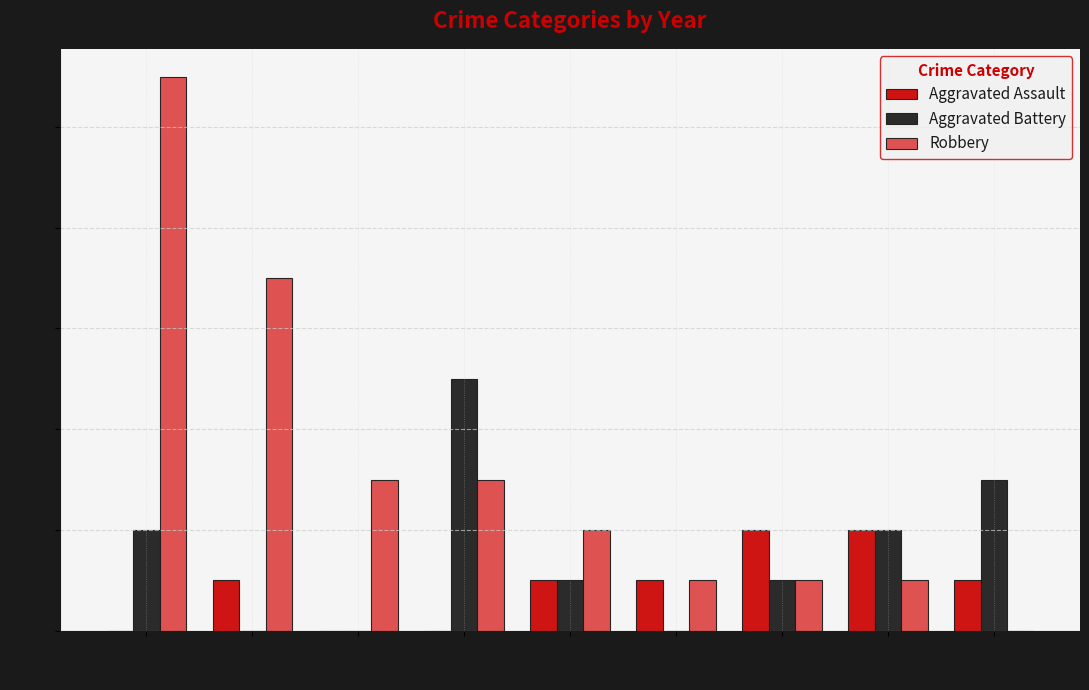

What is the total value across all series at 2021?

4